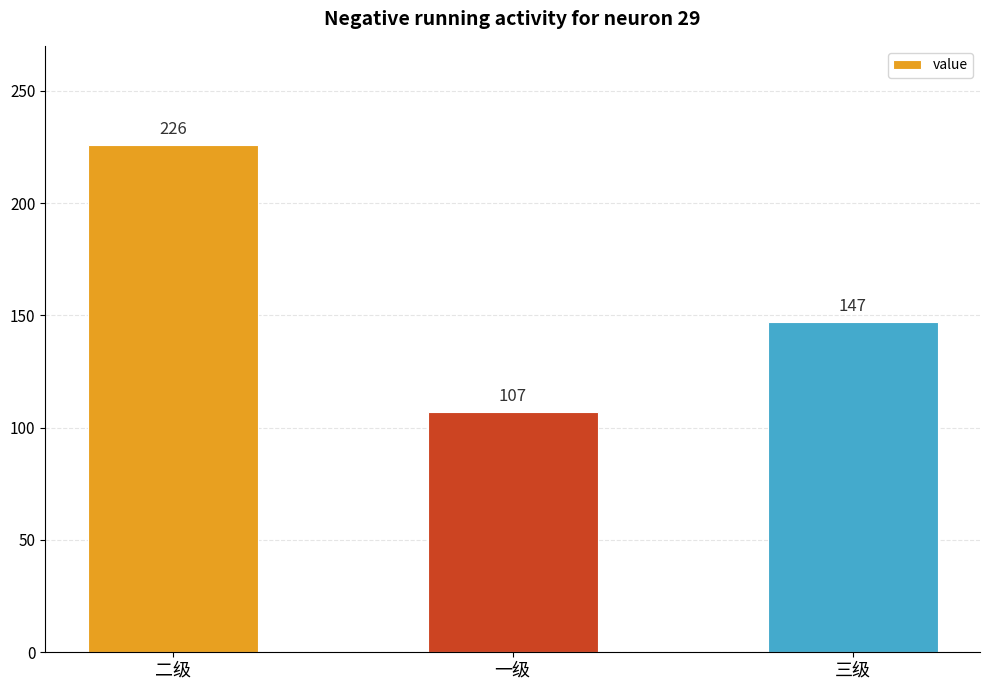

Rank the categories by value from highest to lowest.

二级, 三级, 一级